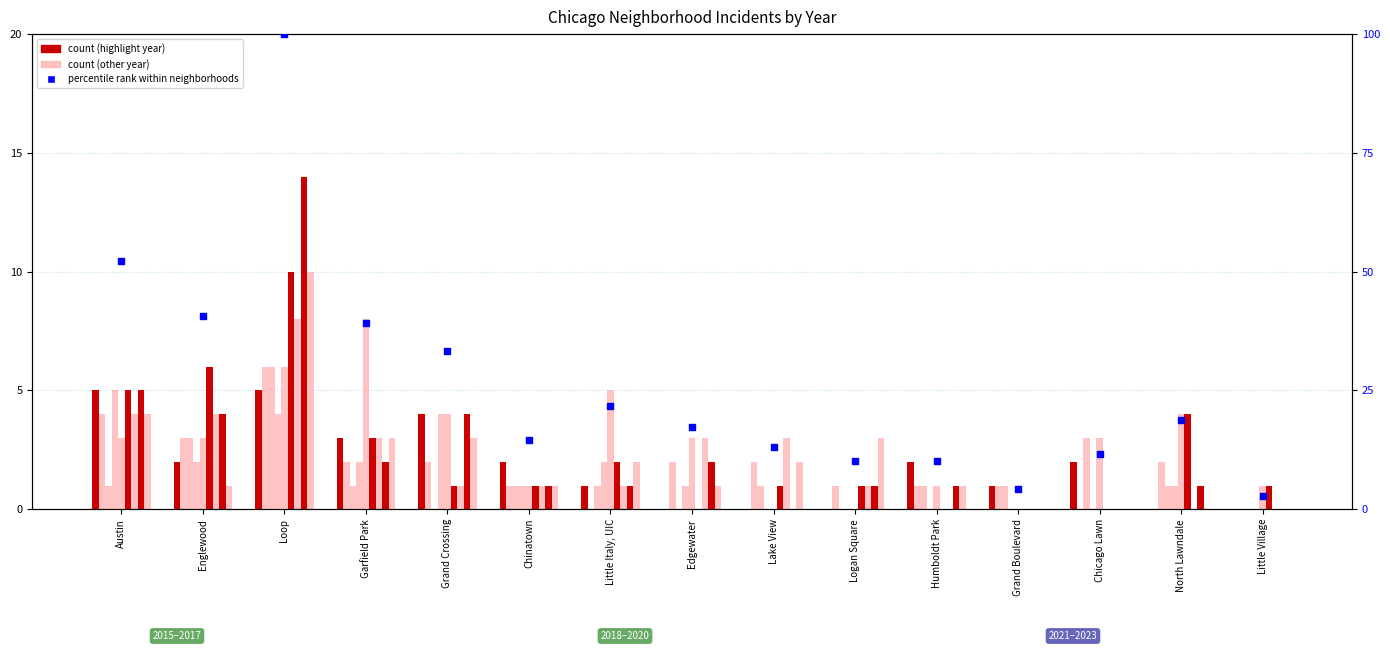

What is the change in value from Englewood to Garfield Park?

-1.4